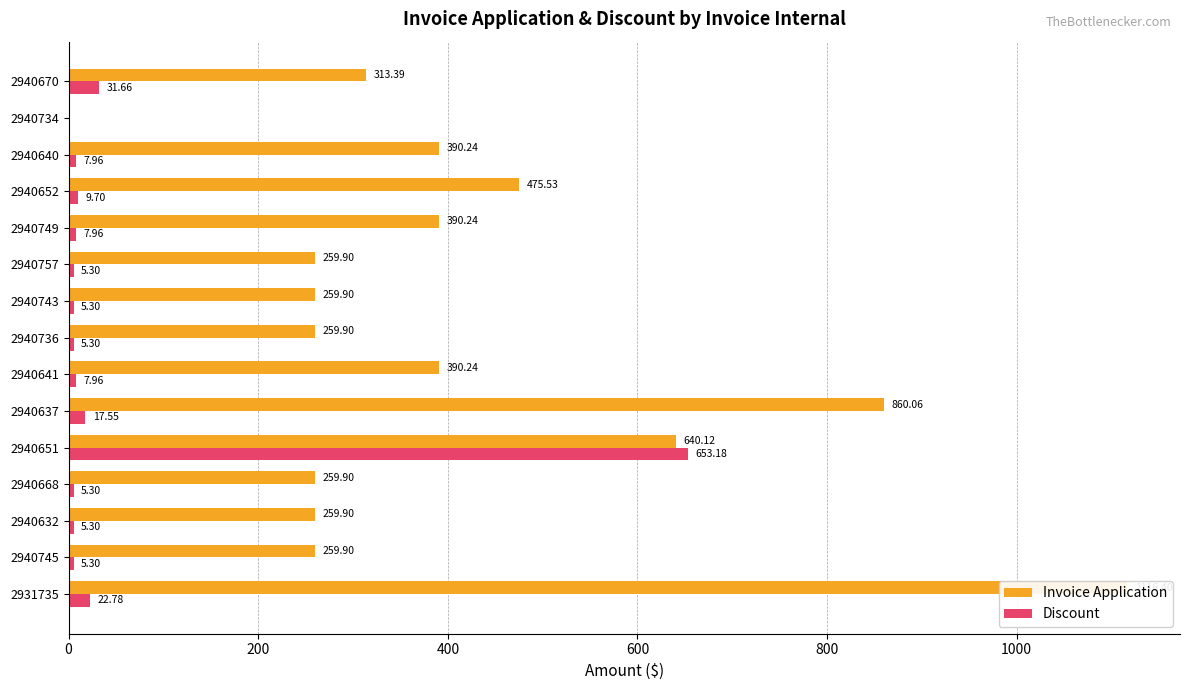

Are the bars grouped side by side (vs. stacked)?

Yes